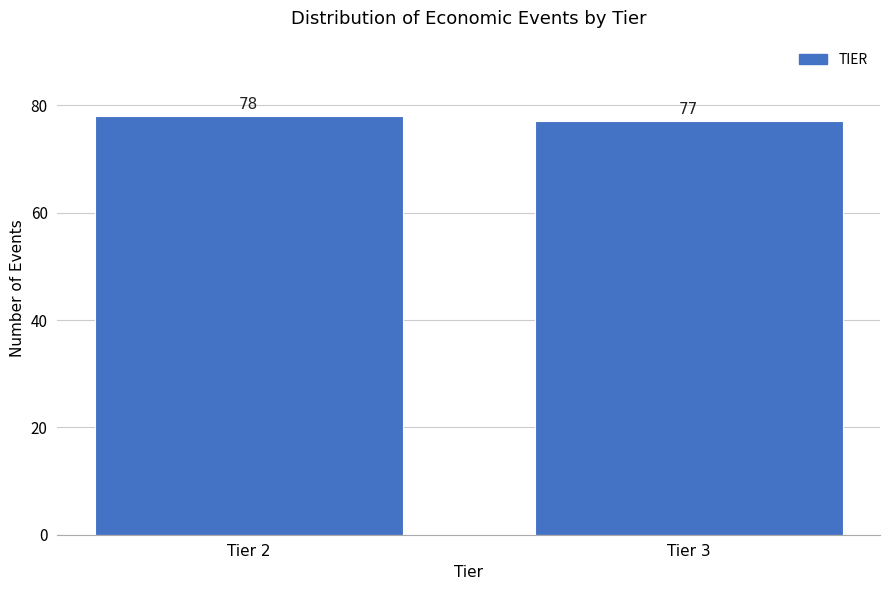

Reading left to right, transcribe all the data shown in this chart.

78	77